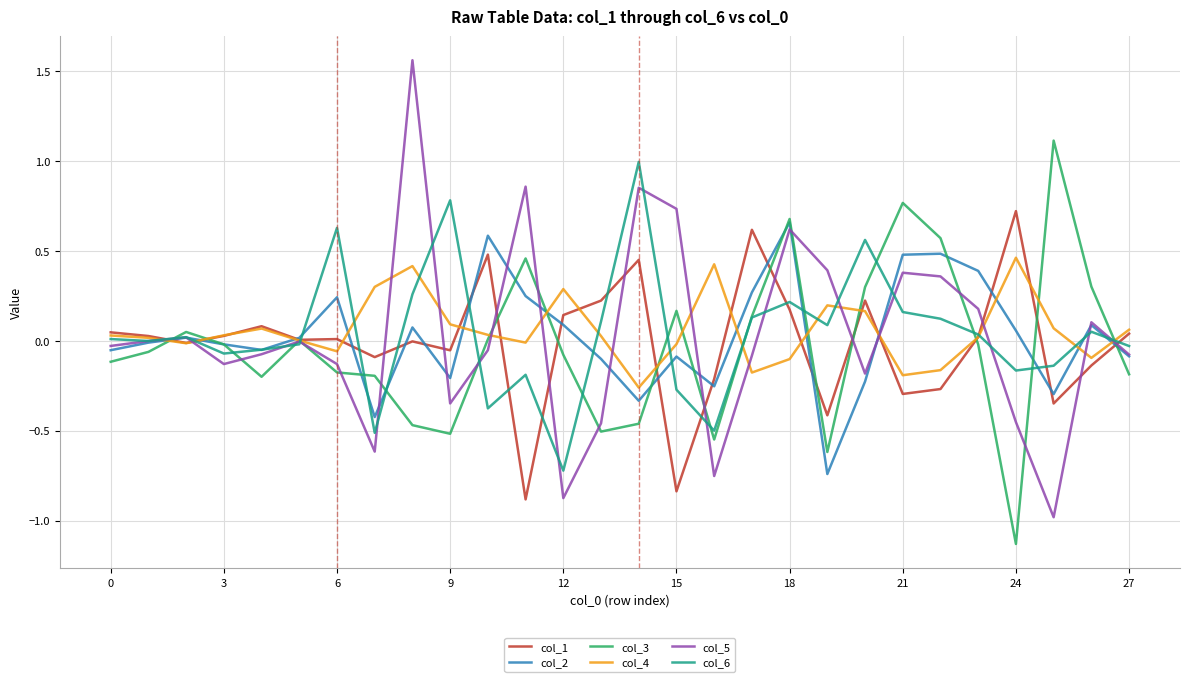

True or false: col_2 and col_4 intersect in this chart.

True